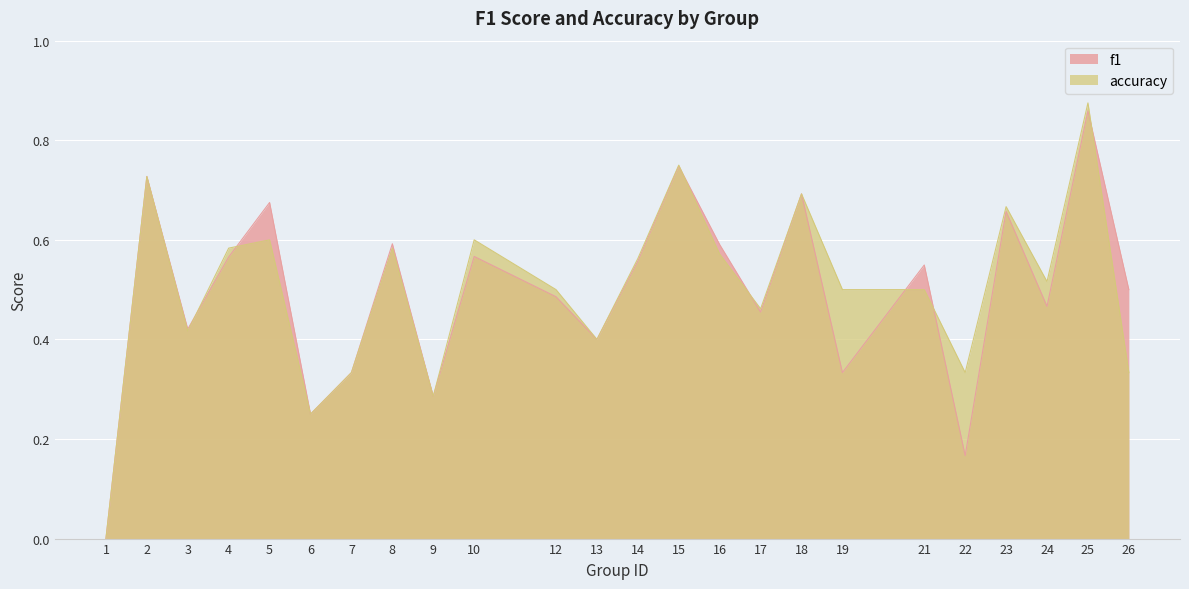

Where do accuracy and f1 first cross each other?

3 and 4